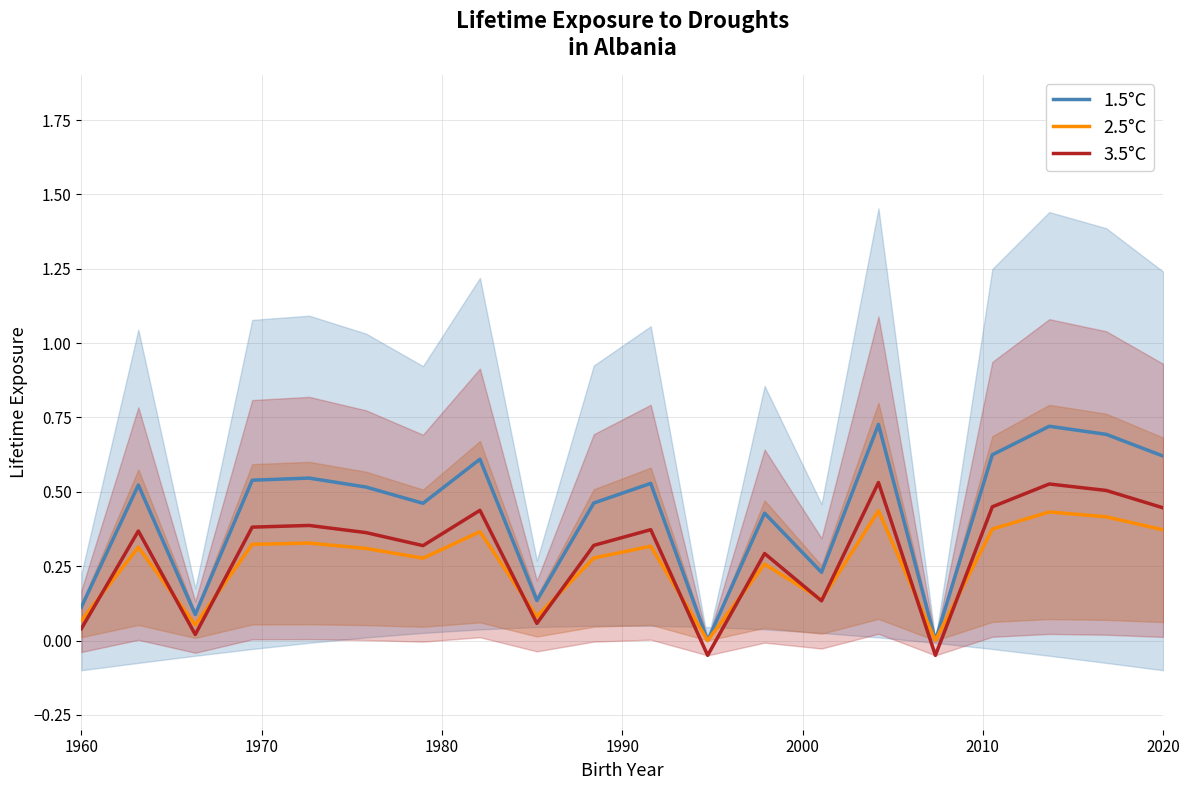

True or false: 2.5°C and 3.5°C intersect in this chart.

True